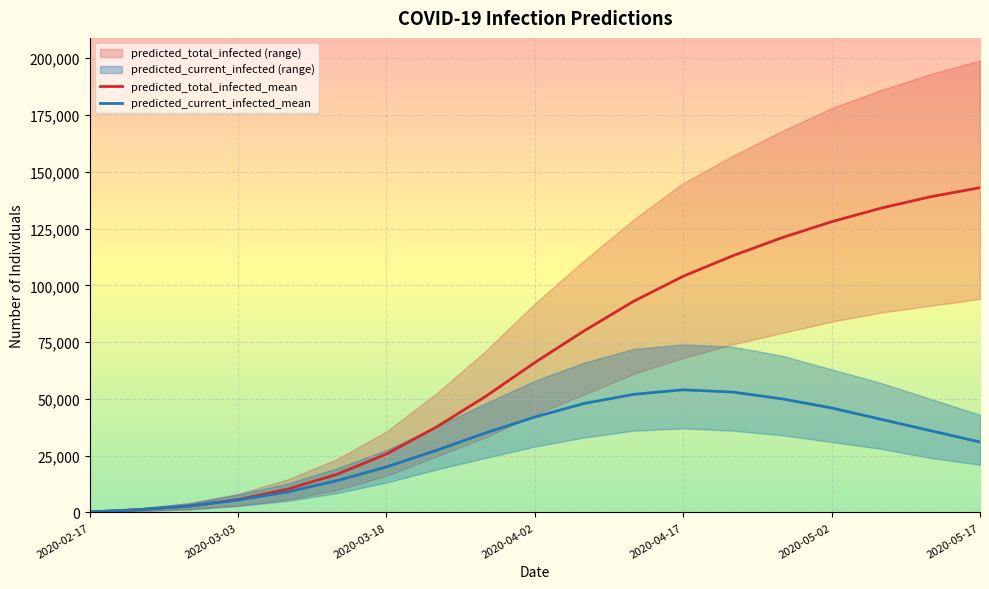

What is the value of the predicted_current_infected_mean point at the 9th from the left?

35000